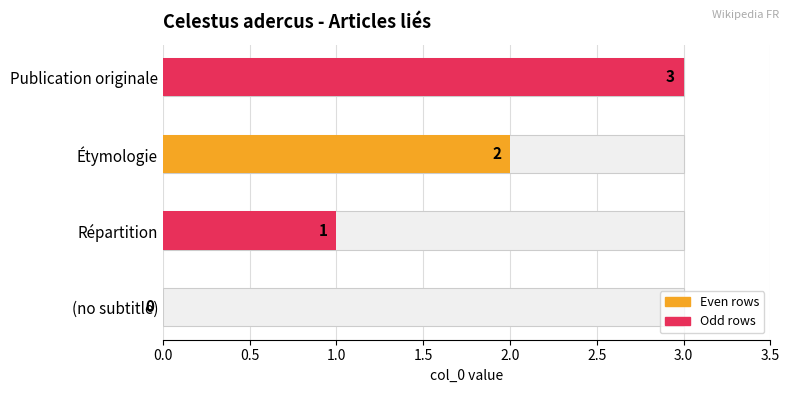

What is the greatest value displayed?

3